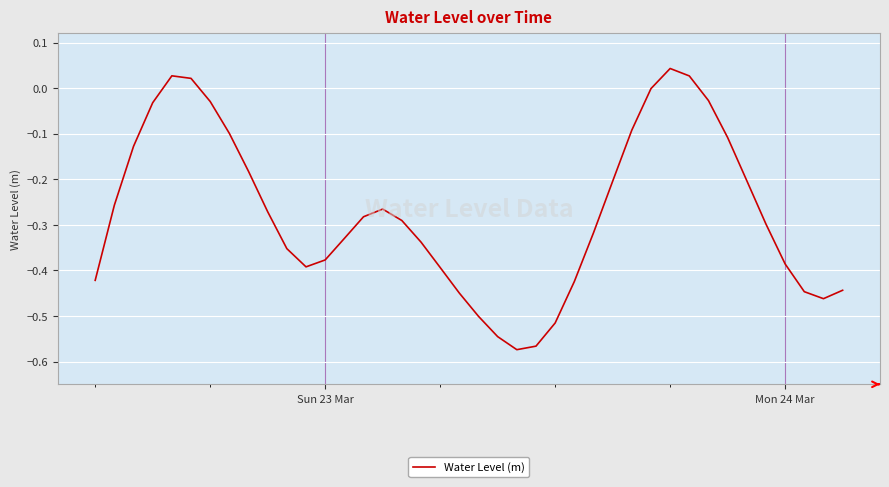

Reading left to right, transcribe all the data shown in this chart.

-0.4	-0.3	-0.1	-0.0	0.0	0.0	-0.0	-0.1	-0.2	-0.3	-0.4	-0.4	-0.4	-0.3	-0.3	-0.3	-0.3	-0.3	-0.4	-0.4	-0.5	-0.5	-0.6	-0.6	-0.5	-0.4	-0.3	-0.2	-0.1	-0.0	0.0	0.0	-0.0	-0.1	-0.2	-0.3	-0.4	-0.4	-0.5	-0.4